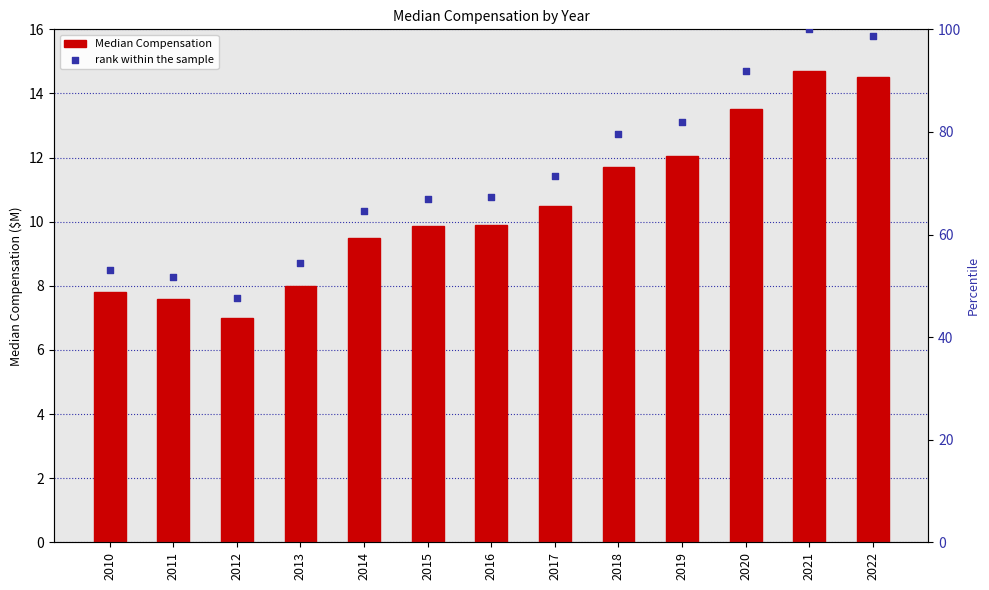

Which series has the widest spread of Y values?

rank within the sample